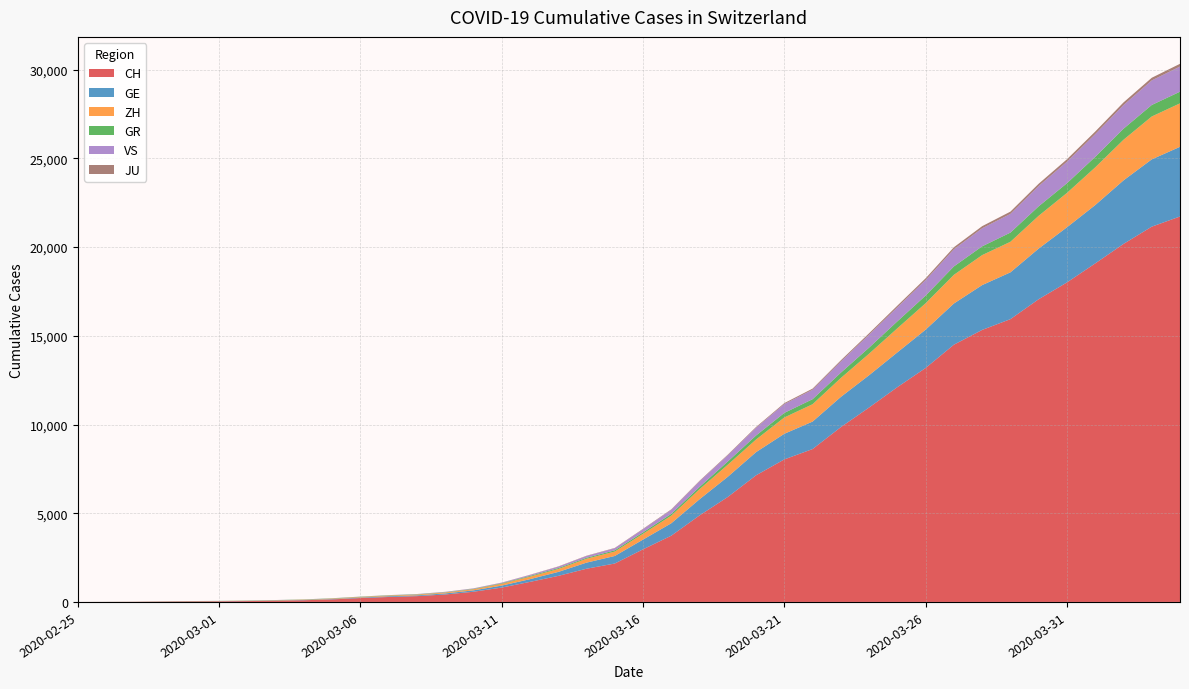

Reading left to right, transcribe all the data shown in this chart.

CH: 0	4	8	19	29	35	49	68	96	143	218	279	327	420	574	809	1130	1467	1872	2165	2965	3734	4877	5917	7138	8035	8618	9854	10961	12108	13188	14501	15334	15941	17065	18010	19082	20180	21154	21728
GE: 0	1	1	4	8	9	10	13	15	20	29	42	44	59	79	112	153	224	343	425	549	701	911	1139	1307	1445	1549	1703	1820	1960	2161	2322	2527	2638	2855	3109	3289	3582	3793	3928
ZH: 0	0	2	2	6	7	10	13	15	23	29	34	40	49	62	101	140	163	218	250	326	429	568	679	711	919	978	1067	1213	1357	1489	1616	1690	1722	1848	1936	2125	2289	2417	2450
GR: 0	2	2	6	6	6	9	9	12	14	16	17	18	18	22	31	43	53	56	71	84	101	128	182	226	258	284	300	343	393	433	474	495	519	535	547	592	622	649	657
VS: 0	0	0	1	1	2	3	3	4	5	6	7	12	17	22	30	53	76	98	115	172	225	312	349	436	498	535	628	728	793	874	968	1017	1055	1144	1211	1282	1334	1385	1418
JU: 0	0	1	1	1	1	1	2	2	4	4	5	5	7	7	7	12	17	18	19	25	29	32	36	44	54	61	69	82	92	100	114	119	127	128	140	145	149	149	154